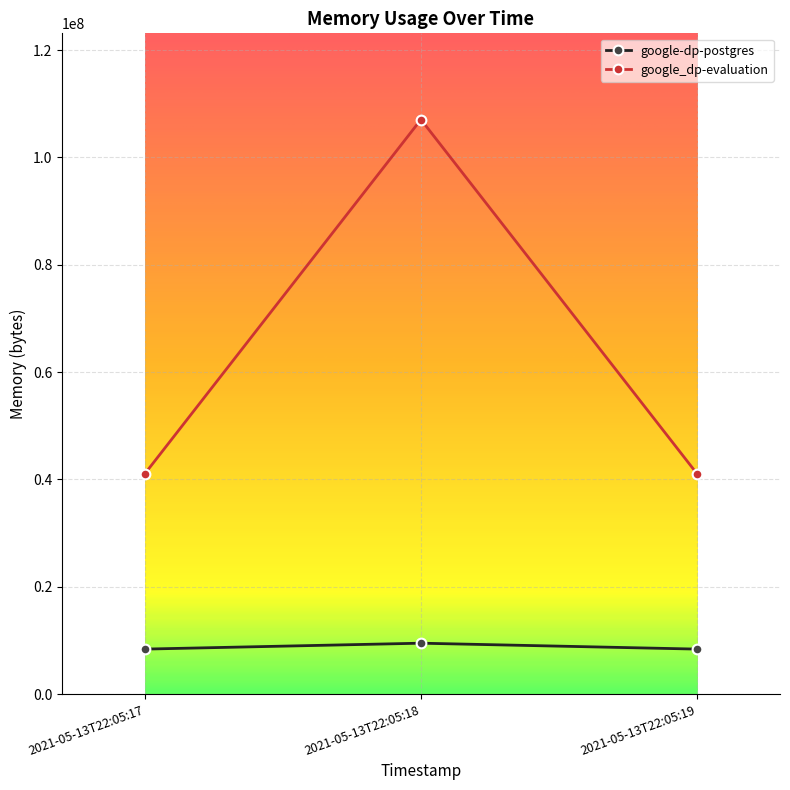

What is the difference between the google-dp-postgres values at 2021-05-13T22:05:19 and 2021-05-13T22:05:18?

1101824